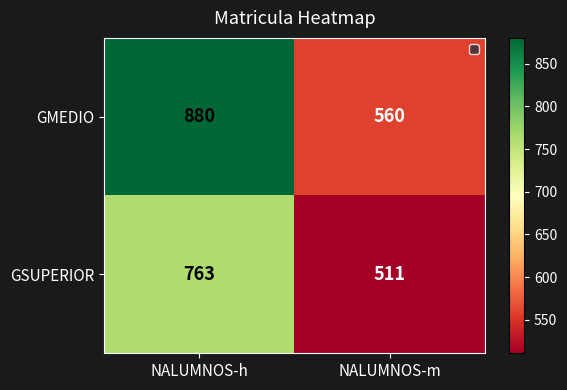

Is it true that GSUPERIOR equals 1015 at NALUMNOS-h?

False